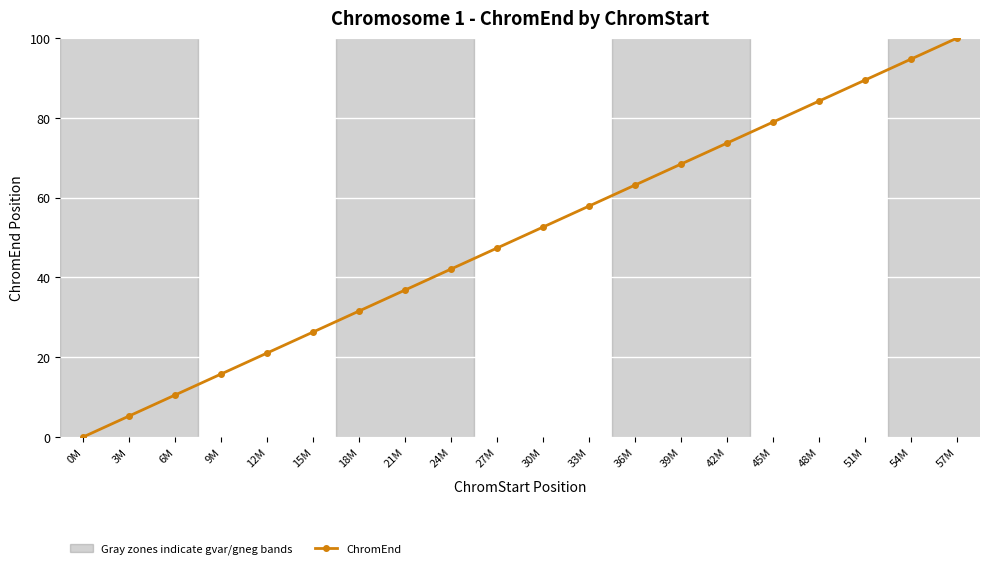

Which category has the highest value across all series?

57M